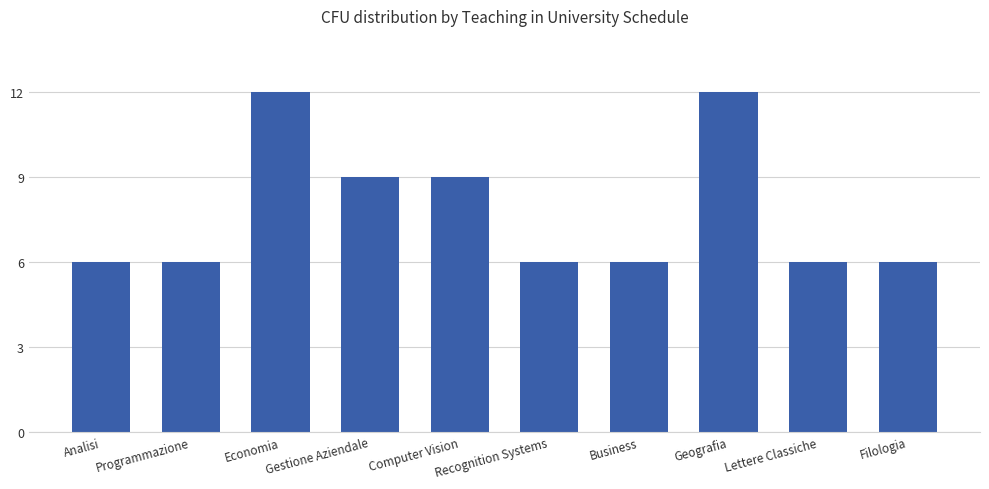

What position from the left is Geografia?

8